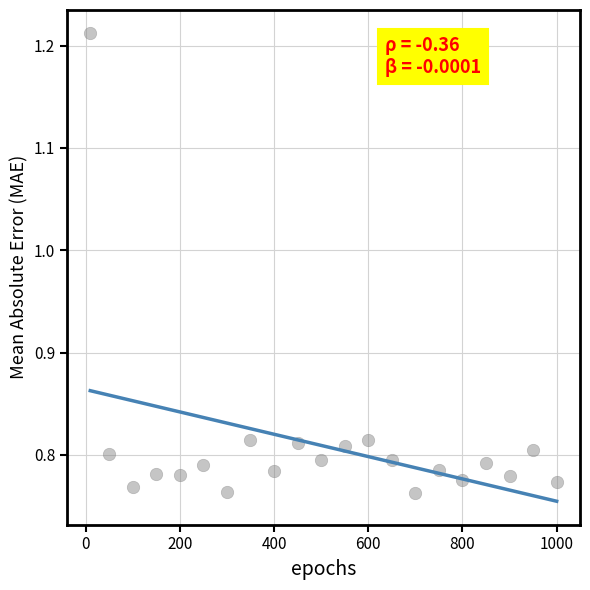

What is the range of Y values (max minus min)?

0.4